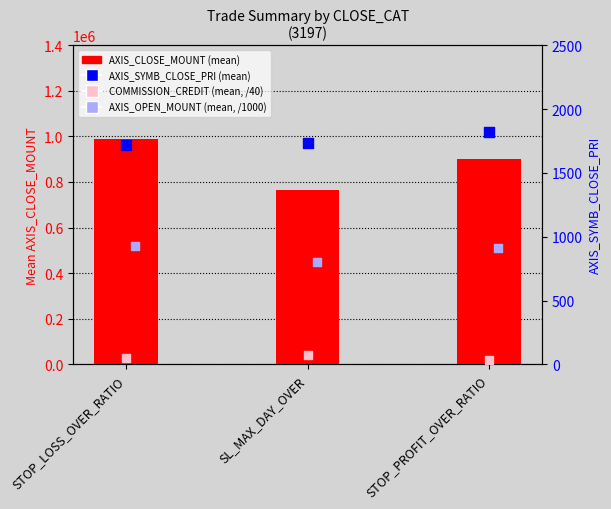

At which category is the sum across all series the highest?

STOP_LOSS_OVER_RATIO